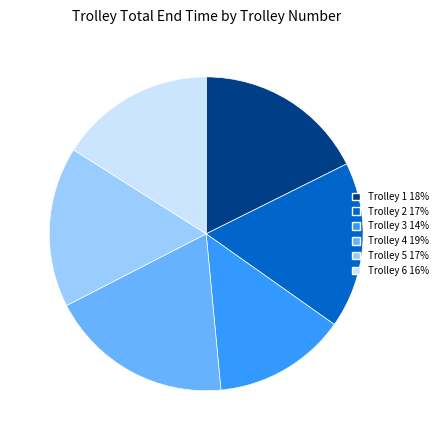

Is there any slice that represents more than half of the pie?

No